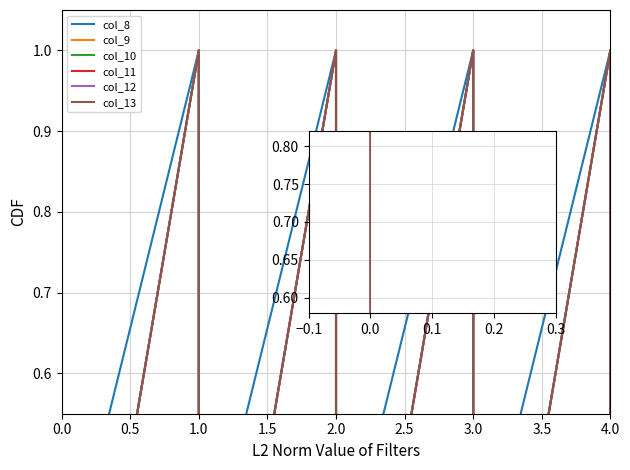

What is the sum of all col_9 values?

7.1